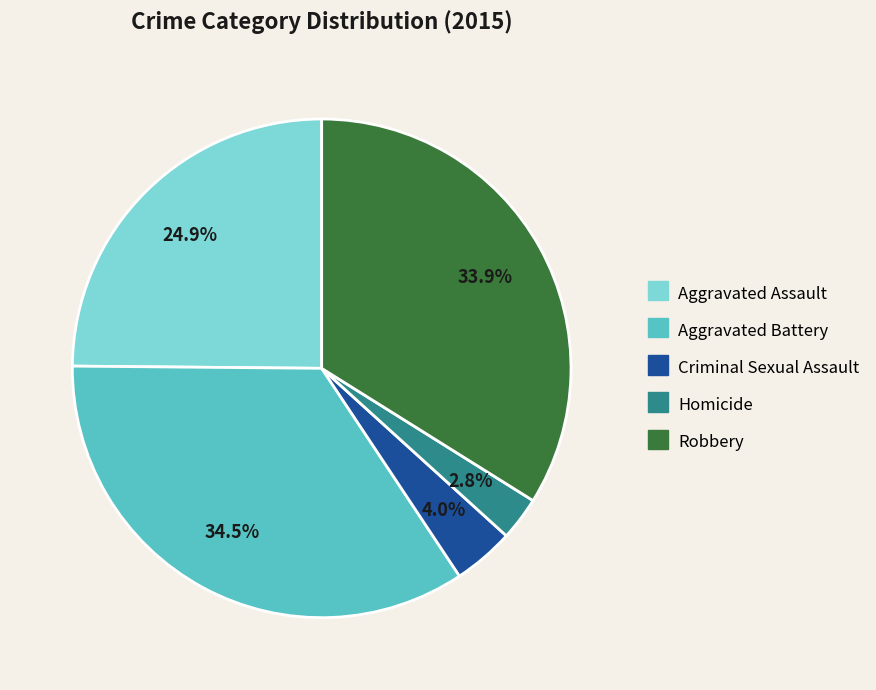

Is there a majority slice in this chart?

No